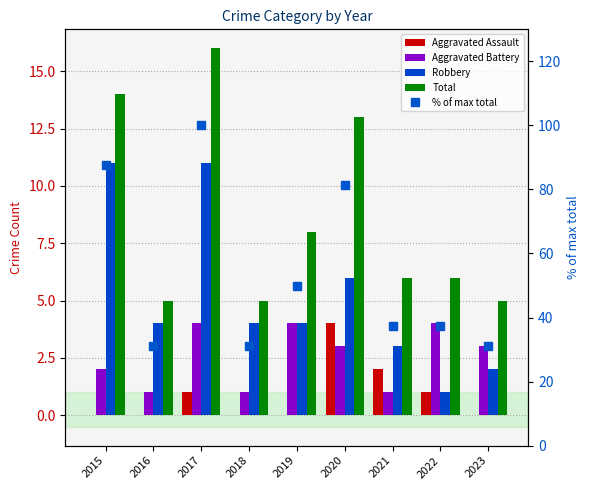

True or false: Total has a value of 6.0 at 2021.

True